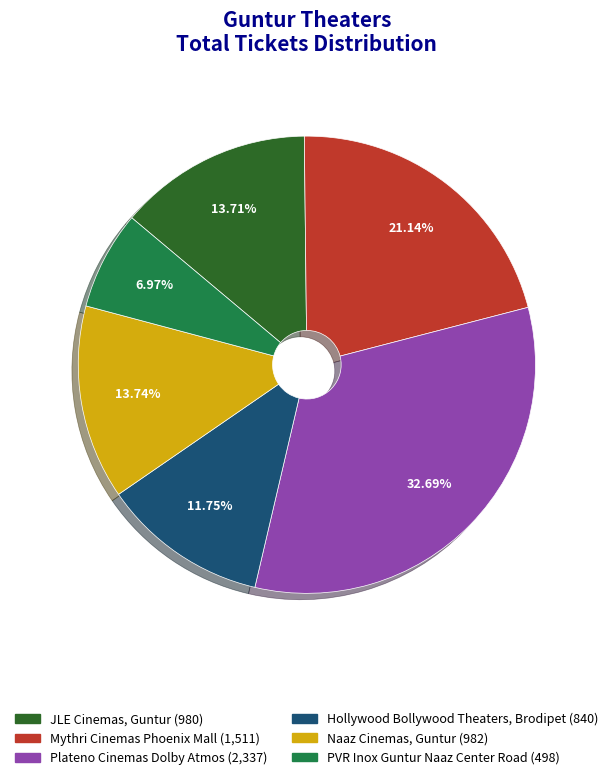

Is it true that Hollywood Bollywood Theaters, Brodipet is 1% of the pie?

False